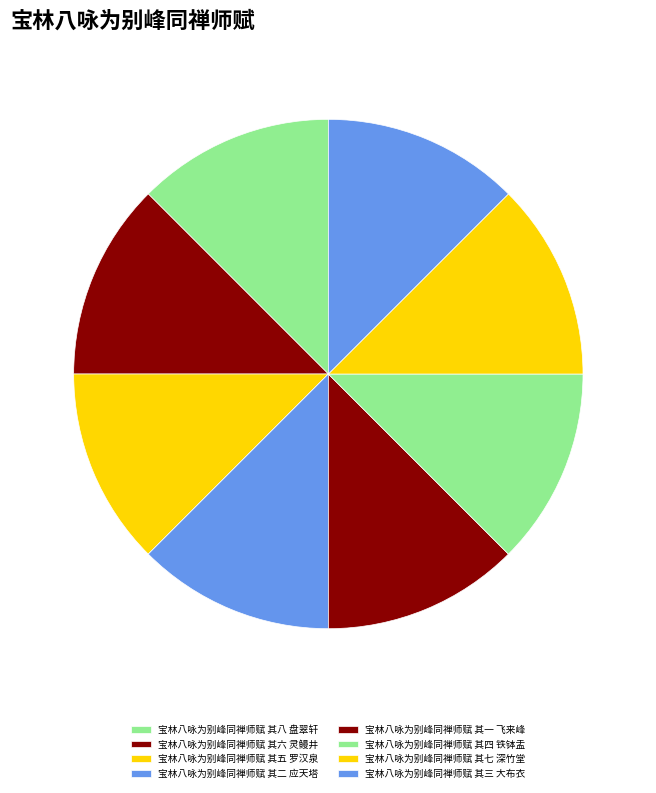

Is 宝林八咏为别峰同禅师赋 其四 铁钵盂 the majority of the pie?

No